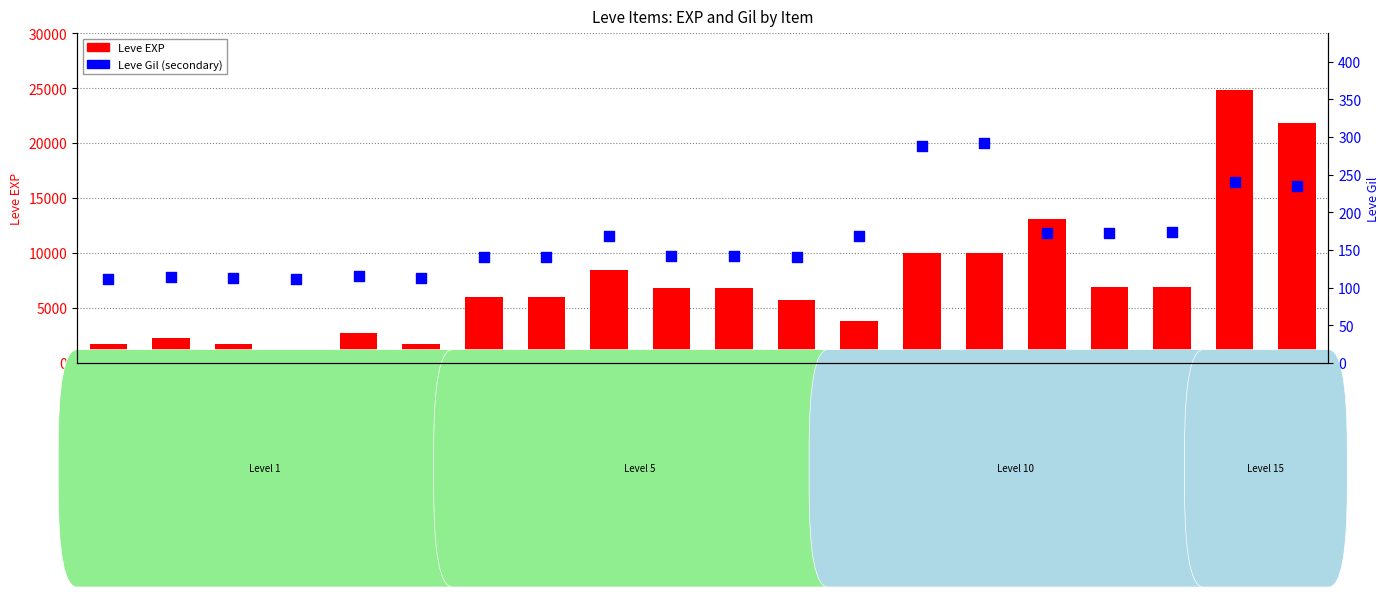

At how many categories does at least one series exceed 12192?

3